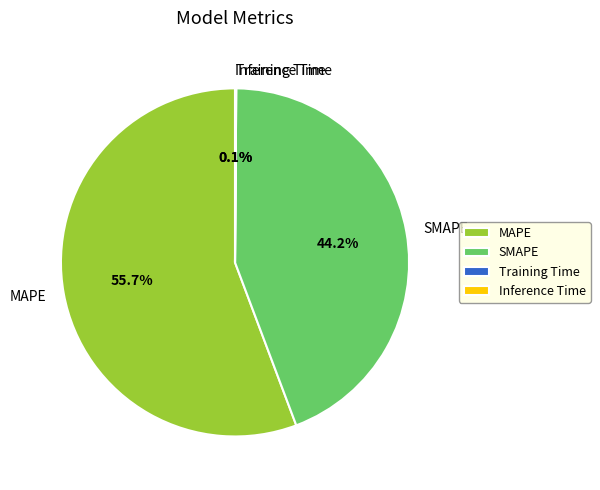

To the nearest percent, what percentage of the pie is SMAPE?

44%